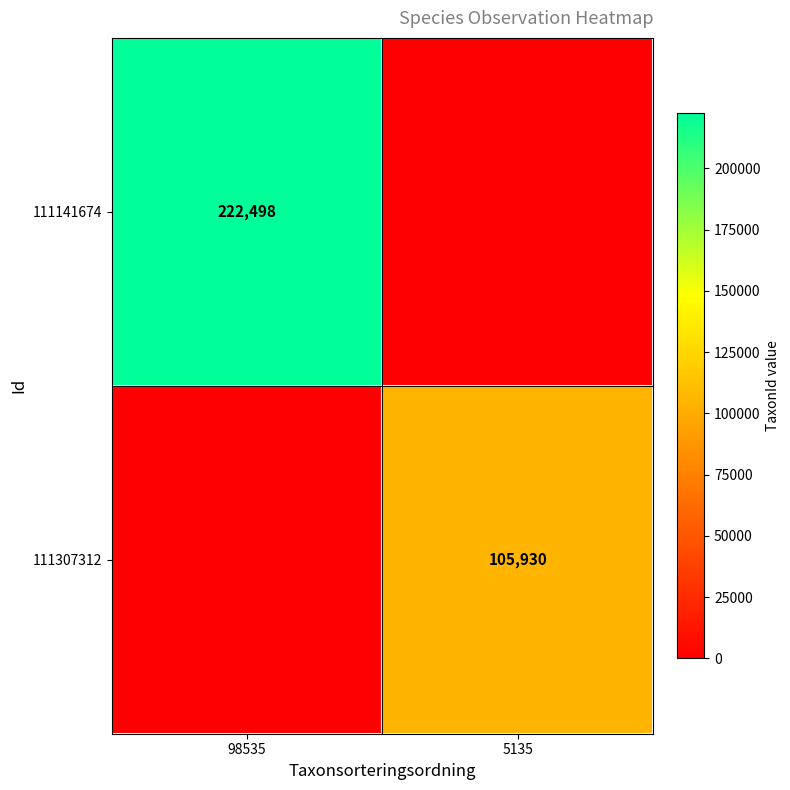

The value of 111141674 at 98535 is 222498. True or false?

True